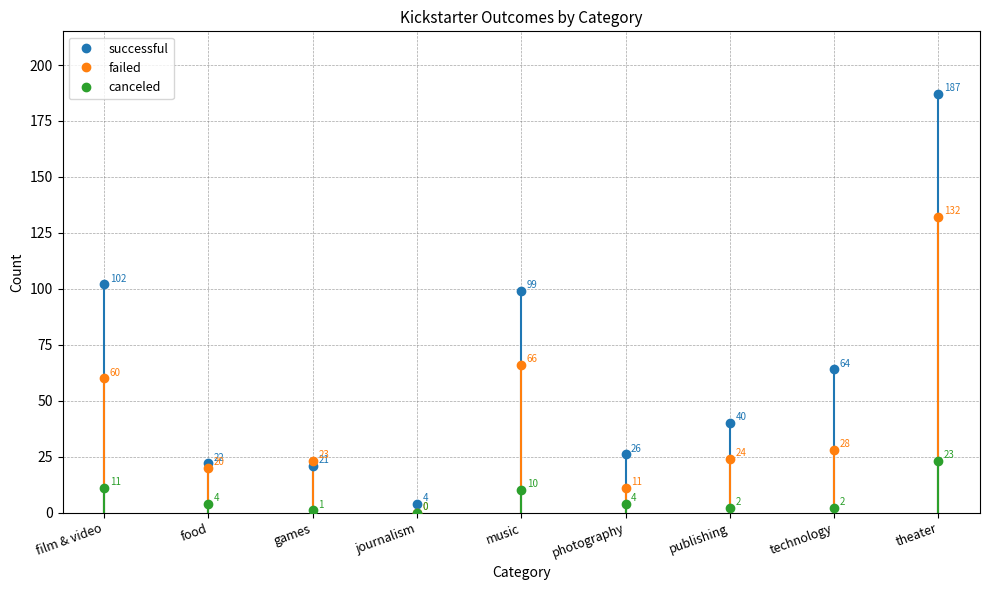

Is the value of failed at music greater than the value of successful at music?

No